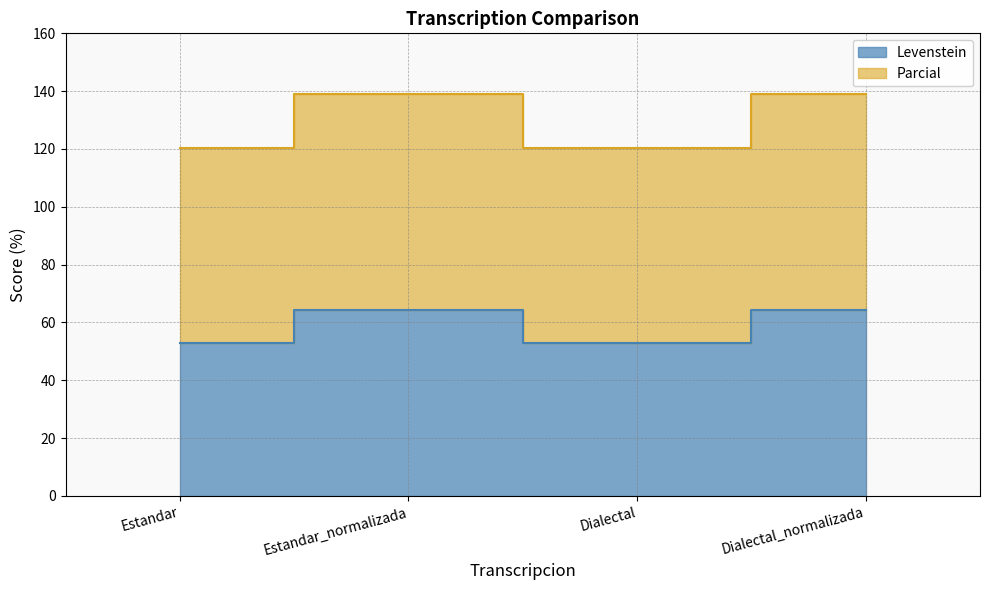

What position from the left is Dialectal?

3